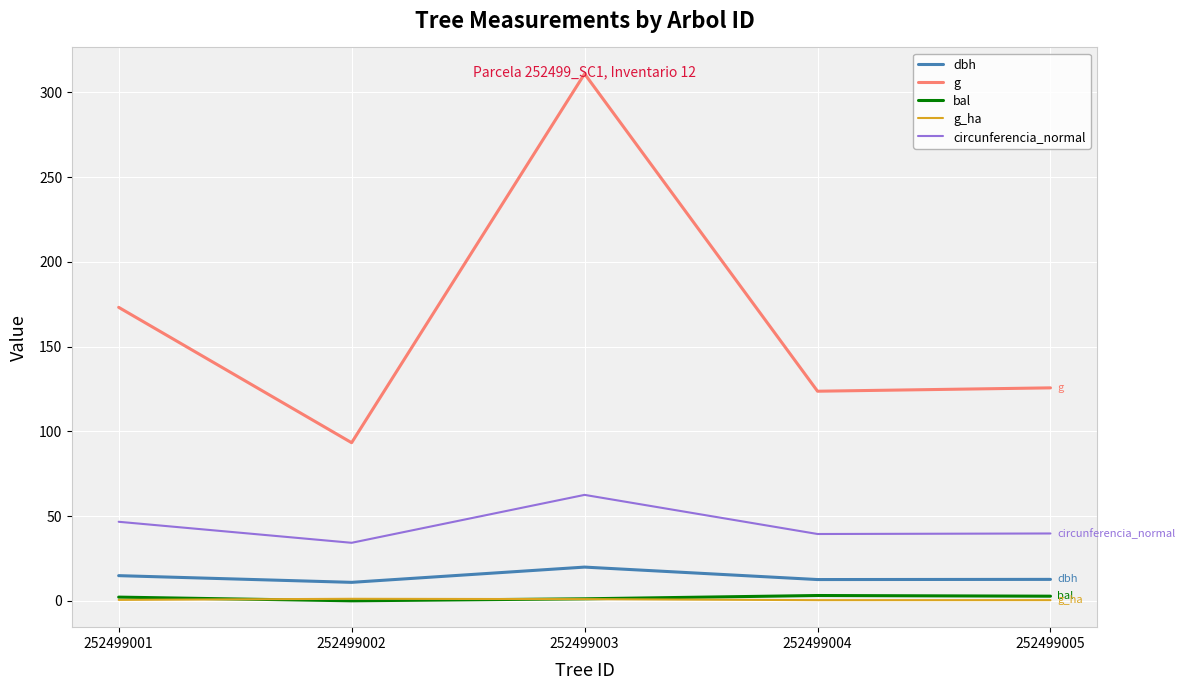

What is the approximate value of g_ha at 252499001?

0.6